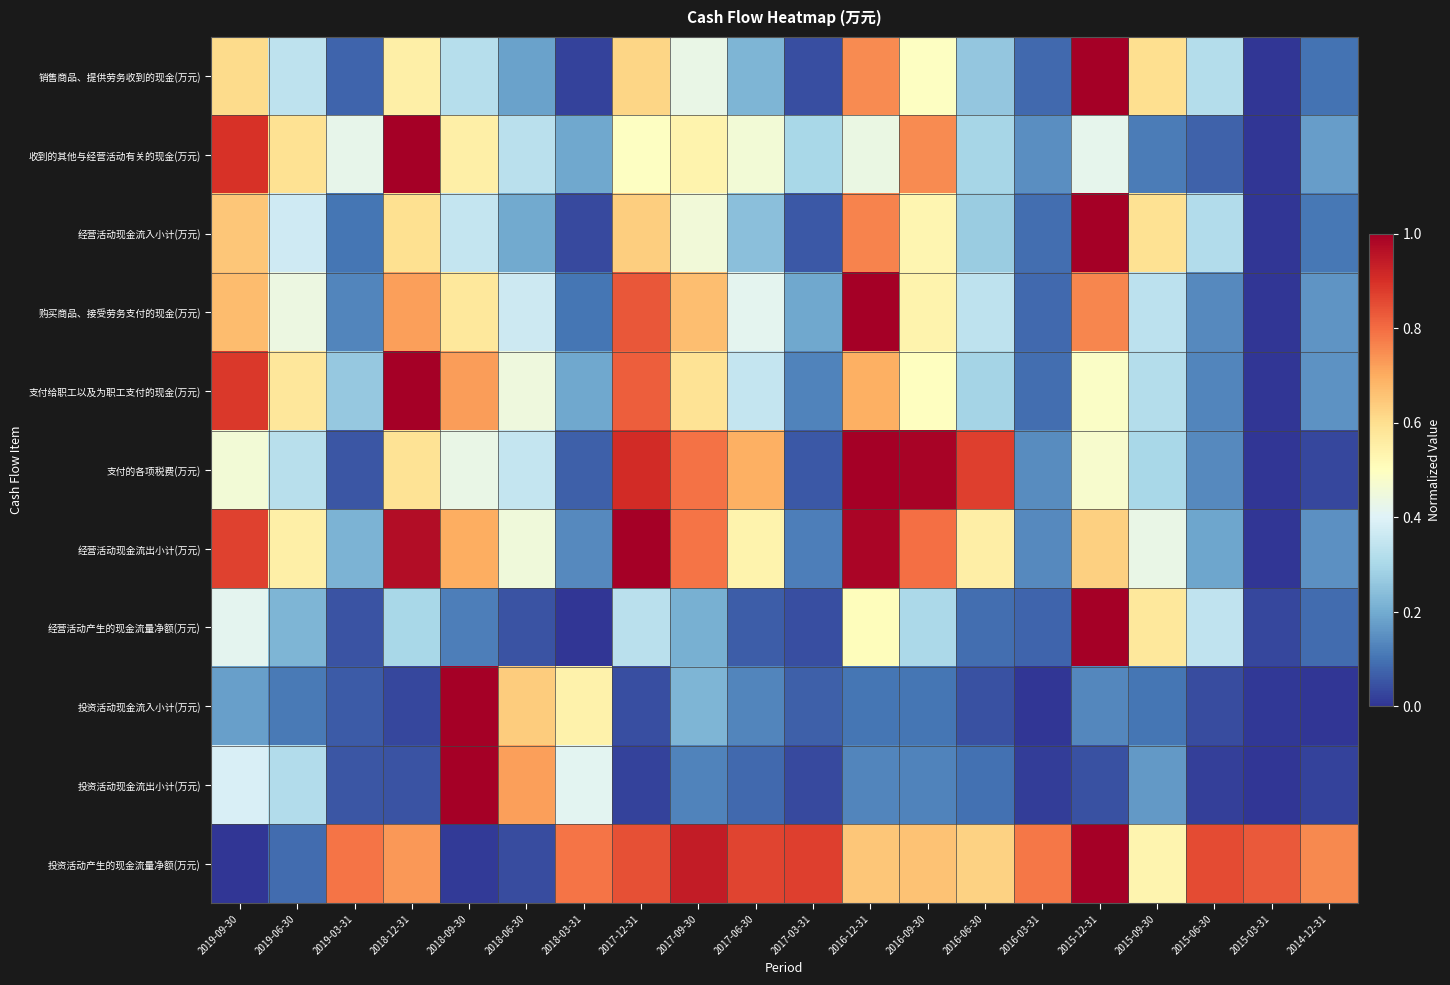

Reading left to right, transcribe all the data shown in this chart.

销售商品、提供劳务收到的现金(万元): 2019-09-30=0.6	2019-06-30=0.3	2019-03-31=0.1	2018-12-31=0.5	2018-09-30=0.3	2018-06-30=0.2	2018-03-31=0.0	2017-12-31=0.6	2017-09-30=0.4	2017-06-30=0.2	2017-03-31=0.0	2016-12-31=0.8	2016-09-30=0.5	2016-06-30=0.3	2016-03-31=0.1	2015-12-31=1.0	2015-09-30=0.6	2015-06-30=0.3	2015-03-31=0.0	2014-12-31=0.1
收到的其他与经营活动有关的现金(万元): 2019-09-30=0.9	2019-06-30=0.6	2019-03-31=0.4	2018-12-31=1.0	2018-09-30=0.5	2018-06-30=0.3	2018-03-31=0.2	2017-12-31=0.5	2017-09-30=0.5	2017-06-30=0.5	2017-03-31=0.3	2016-12-31=0.4	2016-09-30=0.8	2016-06-30=0.3	2016-03-31=0.1	2015-12-31=0.4	2015-09-30=0.1	2015-06-30=0.1	2015-03-31=0.0	2014-12-31=0.2
经营活动现金流入小计(万元): 2019-09-30=0.6	2019-06-30=0.4	2019-03-31=0.1	2018-12-31=0.6	2018-09-30=0.3	2018-06-30=0.2	2018-03-31=0.0	2017-12-31=0.6	2017-09-30=0.5	2017-06-30=0.2	2017-03-31=0.1	2016-12-31=0.8	2016-09-30=0.5	2016-06-30=0.3	2016-03-31=0.1	2015-12-31=1.0	2015-09-30=0.6	2015-06-30=0.3	2015-03-31=0.0	2014-12-31=0.1
购买商品、接受劳务支付的现金(万元): 2019-09-30=0.7	2019-06-30=0.4	2019-03-31=0.1	2018-12-31=0.7	2018-09-30=0.6	2018-06-30=0.4	2018-03-31=0.1	2017-12-31=0.8	2017-09-30=0.7	2017-06-30=0.4	2017-03-31=0.2	2016-12-31=1.0	2016-09-30=0.5	2016-06-30=0.3	2016-03-31=0.1	2015-12-31=0.8	2015-09-30=0.3	2015-06-30=0.1	2015-03-31=0.0	2014-12-31=0.2
支付给职工以及为职工支付的现金(万元): 2019-09-30=0.9	2019-06-30=0.6	2019-03-31=0.3	2018-12-31=1.0	2018-09-30=0.7	2018-06-30=0.4	2018-03-31=0.2	2017-12-31=0.8	2017-09-30=0.6	2017-06-30=0.3	2017-03-31=0.1	2016-12-31=0.7	2016-09-30=0.5	2016-06-30=0.3	2016-03-31=0.1	2015-12-31=0.5	2015-09-30=0.3	2015-06-30=0.1	2015-03-31=0.0	2014-12-31=0.2
支付的各项税费(万元): 2019-09-30=0.5	2019-06-30=0.3	2019-03-31=0.1	2018-12-31=0.6	2018-09-30=0.4	2018-06-30=0.3	2018-03-31=0.1	2017-12-31=0.9	2017-09-30=0.8	2017-06-30=0.7	2017-03-31=0.1	2016-12-31=1.0	2016-09-30=1.0	2016-06-30=0.9	2016-03-31=0.1	2015-12-31=0.5	2015-09-30=0.3	2015-06-30=0.1	2015-03-31=0.0	2014-12-31=0.0
经营活动现金流出小计(万元): 2019-09-30=0.9	2019-06-30=0.5	2019-03-31=0.2	2018-12-31=1.0	2018-09-30=0.7	2018-06-30=0.5	2018-03-31=0.1	2017-12-31=1.0	2017-09-30=0.8	2017-06-30=0.5	2017-03-31=0.1	2016-12-31=1.0	2016-09-30=0.8	2016-06-30=0.6	2016-03-31=0.1	2015-12-31=0.6	2015-09-30=0.4	2015-06-30=0.2	2015-03-31=0.0	2014-12-31=0.1
经营活动产生的现金流量净额(万元): 2019-09-30=0.4	2019-06-30=0.2	2019-03-31=0.1	2018-12-31=0.3	2018-09-30=0.1	2018-06-30=0.1	2018-03-31=0.0	2017-12-31=0.3	2017-09-30=0.2	2017-06-30=0.1	2017-03-31=0.0	2016-12-31=0.5	2016-09-30=0.3	2016-06-30=0.1	2016-03-31=0.1	2015-12-31=1.0	2015-09-30=0.6	2015-06-30=0.3	2015-03-31=0.0	2014-12-31=0.1
投资活动现金流入小计(万元): 2019-09-30=0.2	2019-06-30=0.1	2019-03-31=0.1	2018-12-31=0.0	2018-09-30=1.0	2018-06-30=0.6	2018-03-31=0.5	2017-12-31=0.0	2017-09-30=0.2	2017-06-30=0.1	2017-03-31=0.1	2016-12-31=0.1	2016-09-30=0.1	2016-06-30=0.0	2016-03-31=0.0	2015-12-31=0.1	2015-09-30=0.1	2015-06-30=0.0	2015-03-31=0.0	2014-12-31=0.0
投资活动现金流出小计(万元): 2019-09-30=0.4	2019-06-30=0.3	2019-03-31=0.1	2018-12-31=0.1	2018-09-30=1.0	2018-06-30=0.7	2018-03-31=0.4	2017-12-31=0.0	2017-09-30=0.1	2017-06-30=0.1	2017-03-31=0.0	2016-12-31=0.1	2016-09-30=0.1	2016-06-30=0.1	2016-03-31=0.0	2015-12-31=0.0	2015-09-30=0.2	2015-06-30=0.0	2015-03-31=0.0	2014-12-31=0.0
投资活动产生的现金流量净额(万元): 2019-09-30=0.0	2019-06-30=0.1	2019-03-31=0.8	2018-12-31=0.7	2018-09-30=0.0	2018-06-30=0.0	2018-03-31=0.8	2017-12-31=0.8	2017-09-30=0.9	2017-06-30=0.9	2017-03-31=0.9	2016-12-31=0.6	2016-09-30=0.7	2016-06-30=0.6	2016-03-31=0.8	2015-12-31=1.0	2015-09-30=0.5	2015-06-30=0.9	2015-03-31=0.8	2014-12-31=0.8